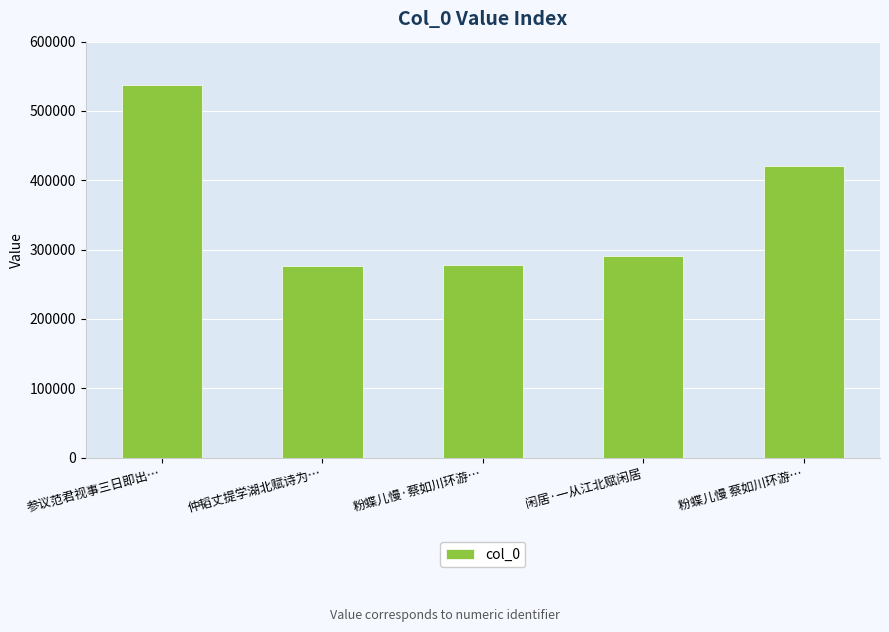

What is the label of the 4th bar from the left?

闲居·一从江北赋闲居